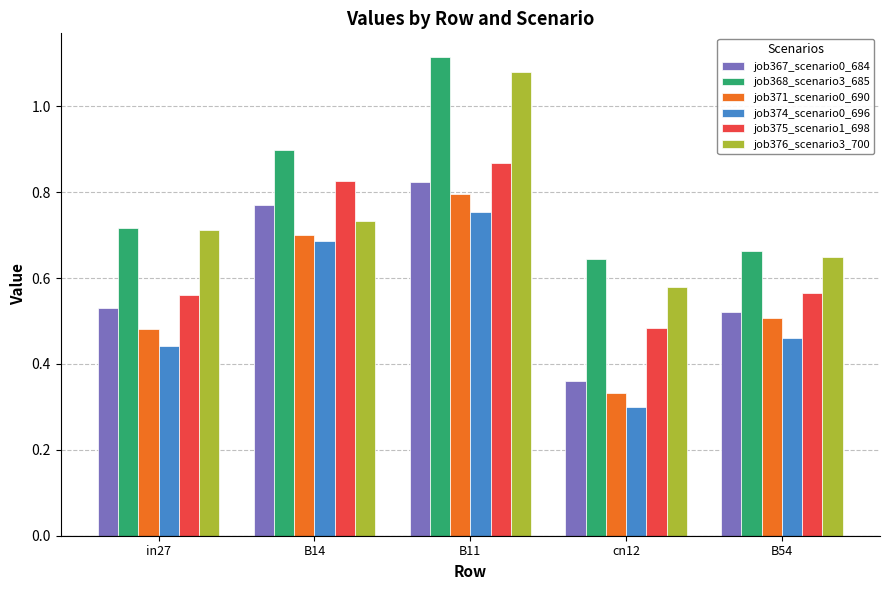

Between B14 and cn12, which series saw the biggest shift?

job367_scenario0_684